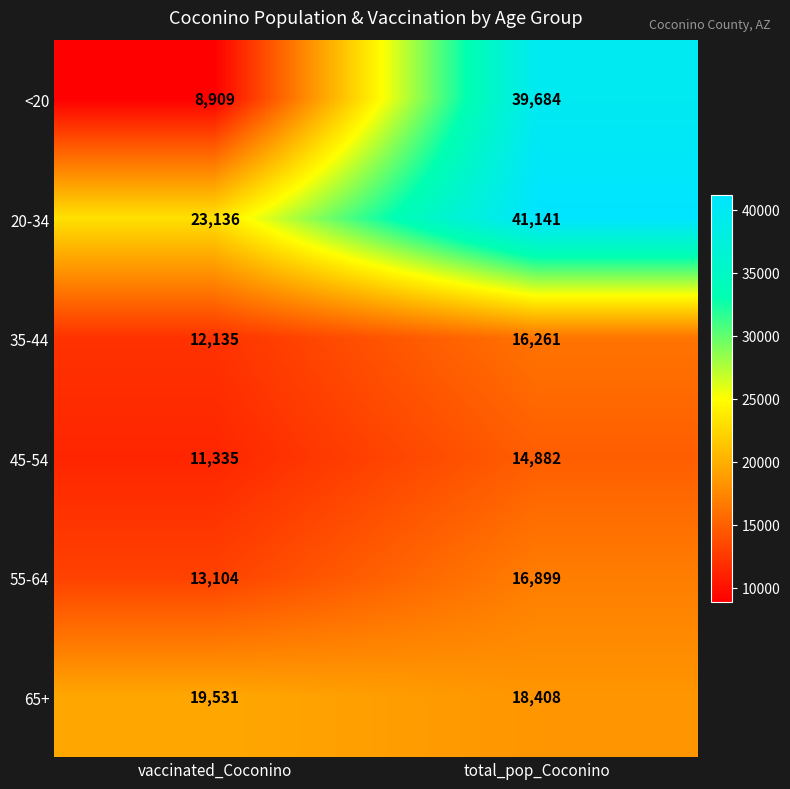

Which label corresponds to the largest value in the chart?

total_pop_Coconino